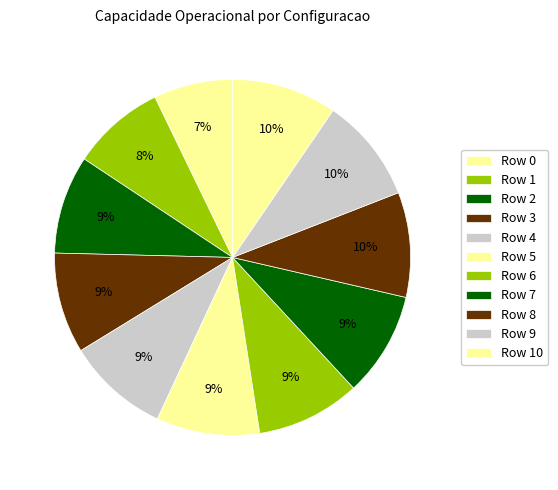

Count the number of slices in the pie.

11